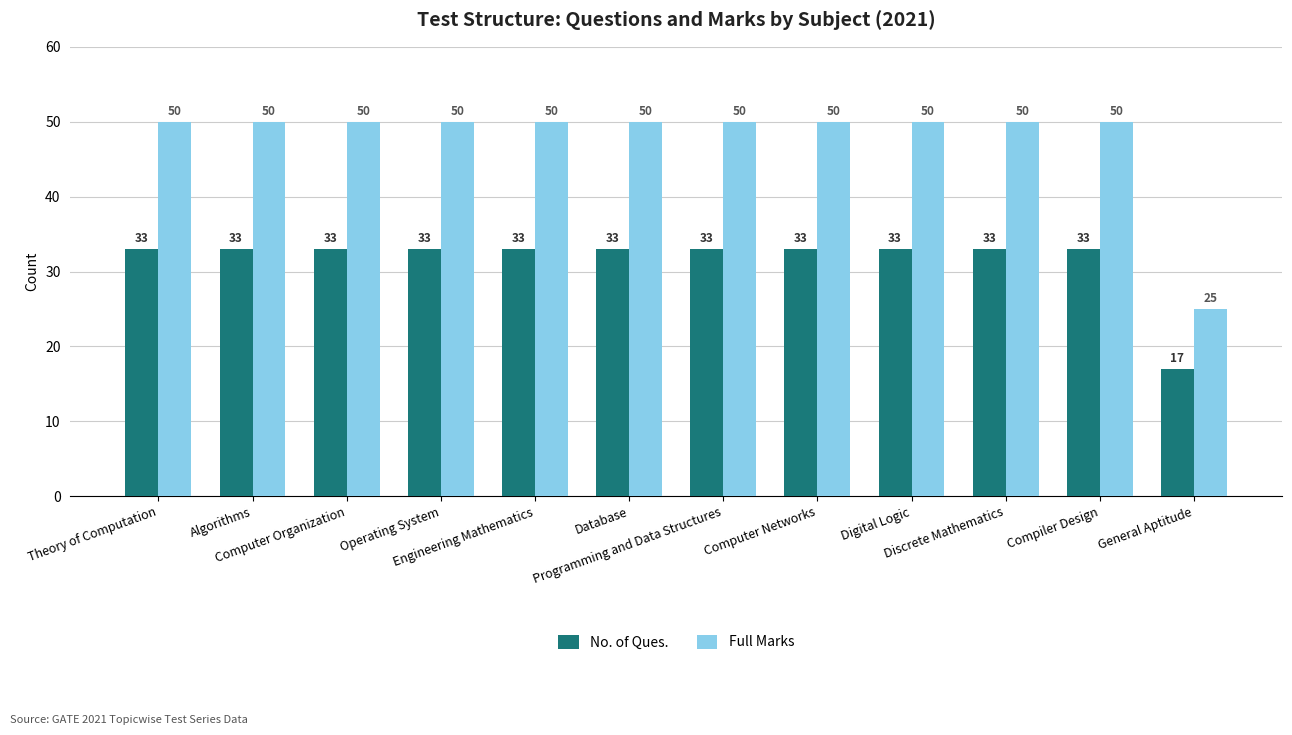

What is the highest value of the Full Marks series?

50